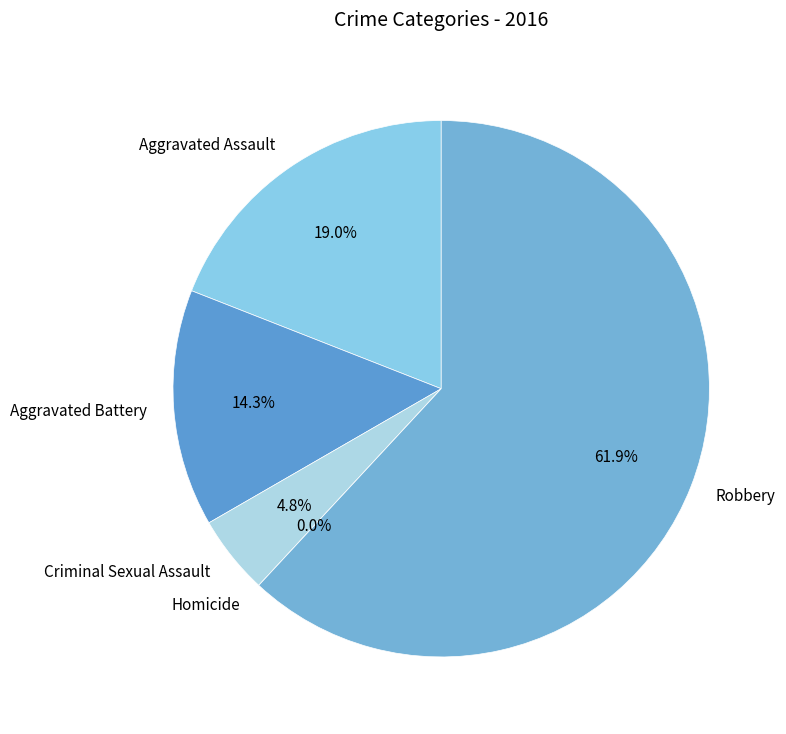

To the nearest percent, what portion does Aggravated Assault represent?

19%